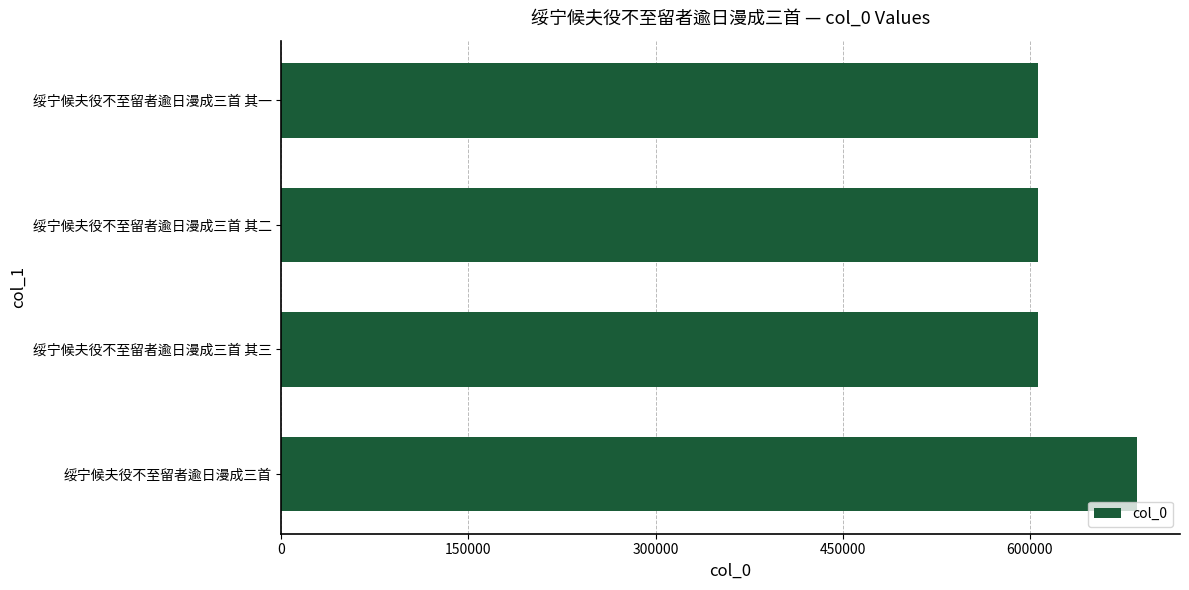

What is the sum of all values?

2505081